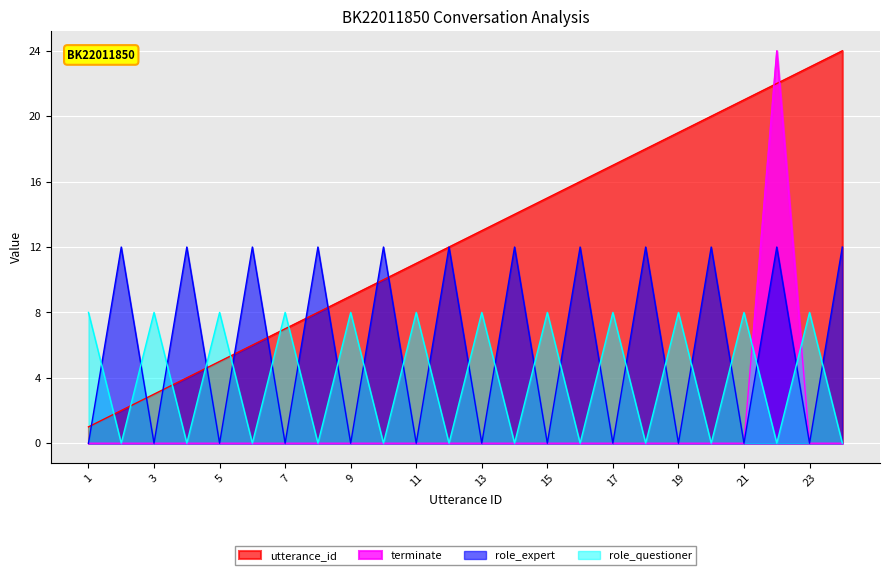

At which category is the sum across all series the highest?

22